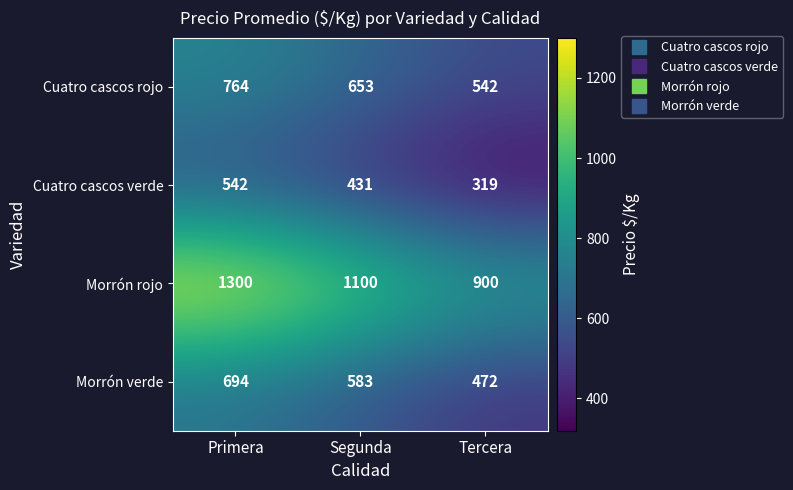

True or false: Cuatro cascos rojo has a value of 226 at Tercera.

False